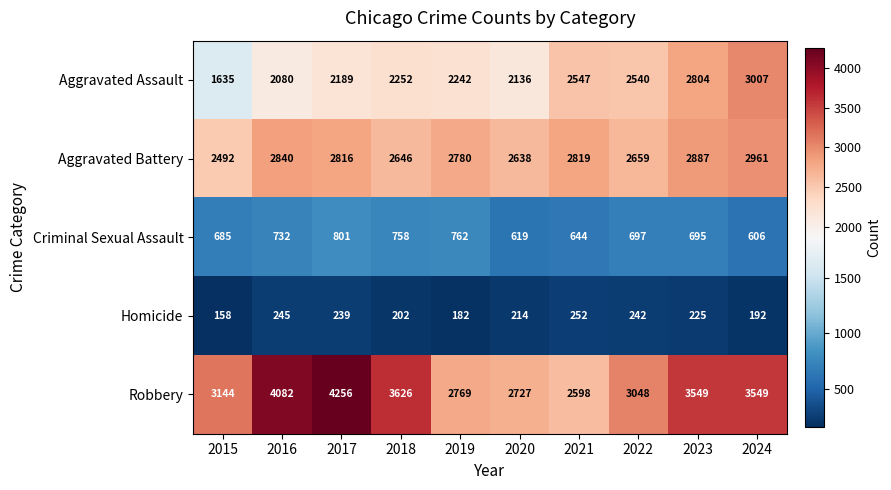

How many categories are shown in the chart?

10